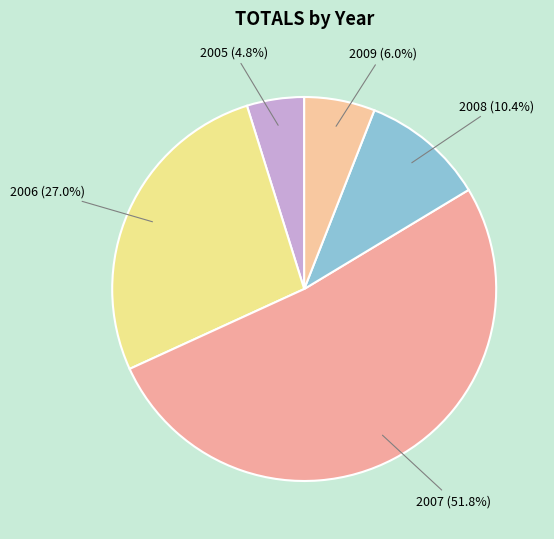

What is the smallest slice in the pie chart?

2005